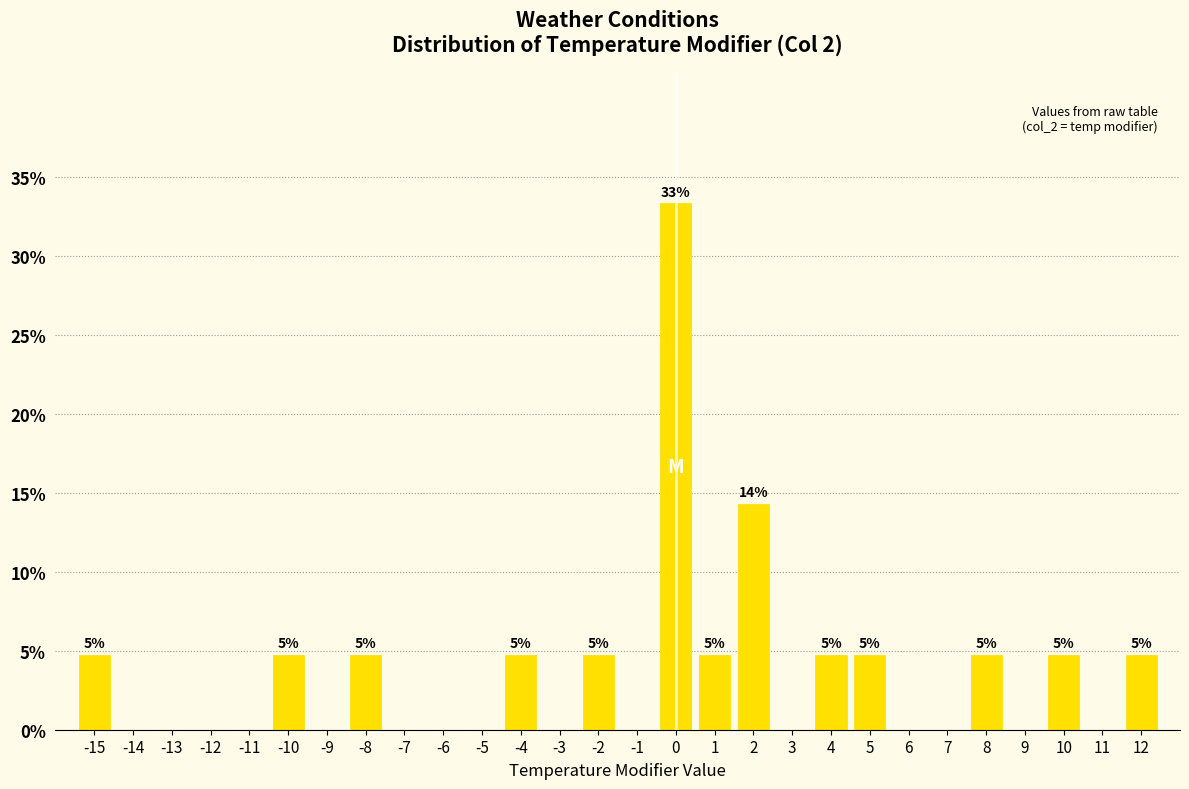

Which range on the x-axis has the tallest bar?

-0.5 to 0.5